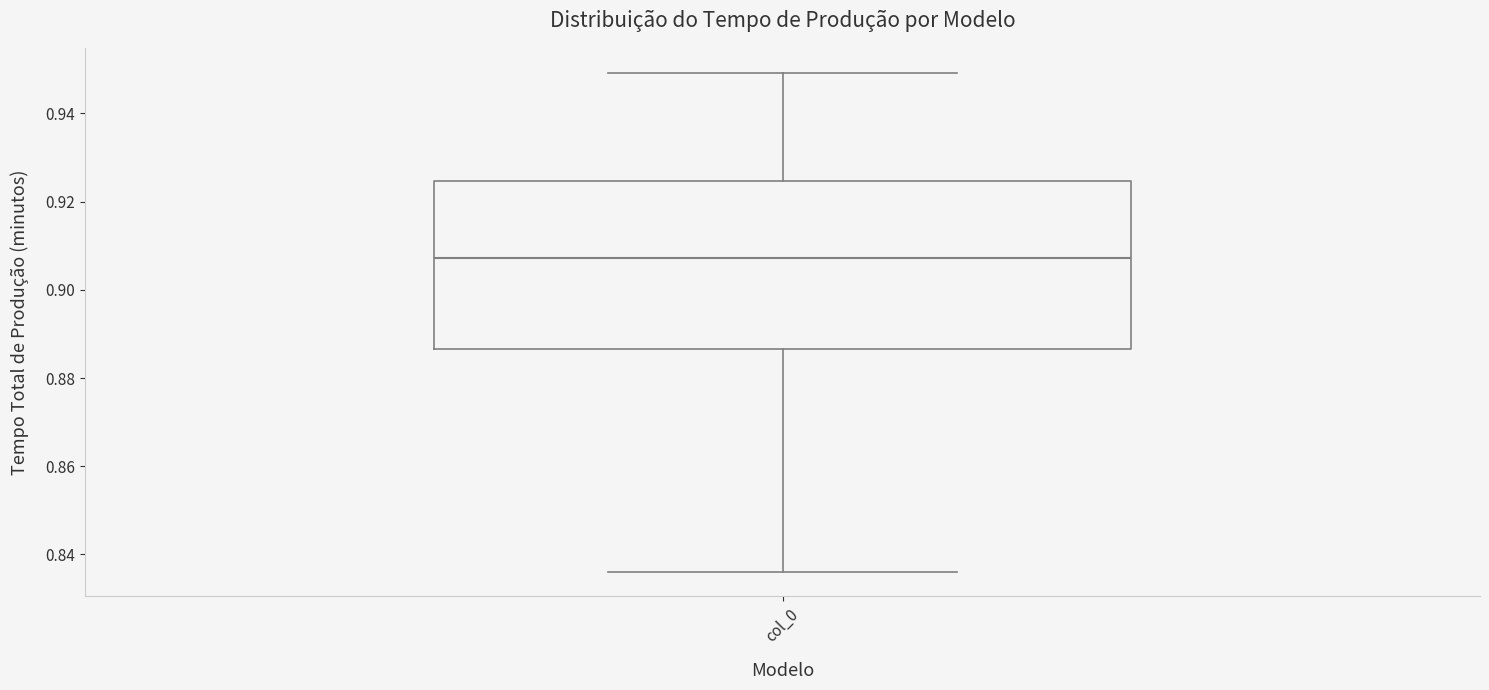

Read this box plot against the y-axis: the position of the median line, the range covered by the box, and the ends of both whiskers. The values are not printed on the chart, so give them approximately, as read against the axis.

median 0.908, box 0.886 to 0.924, whiskers 0.836 to 0.950